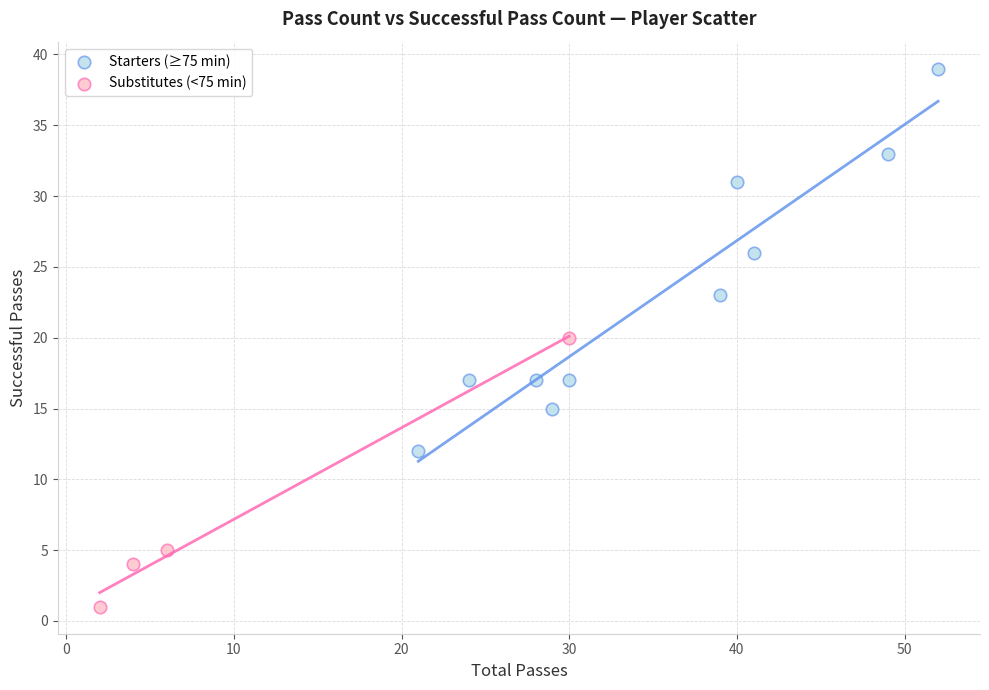

Which series has the largest Y range (max minus min)?

Starters (≥75 min)